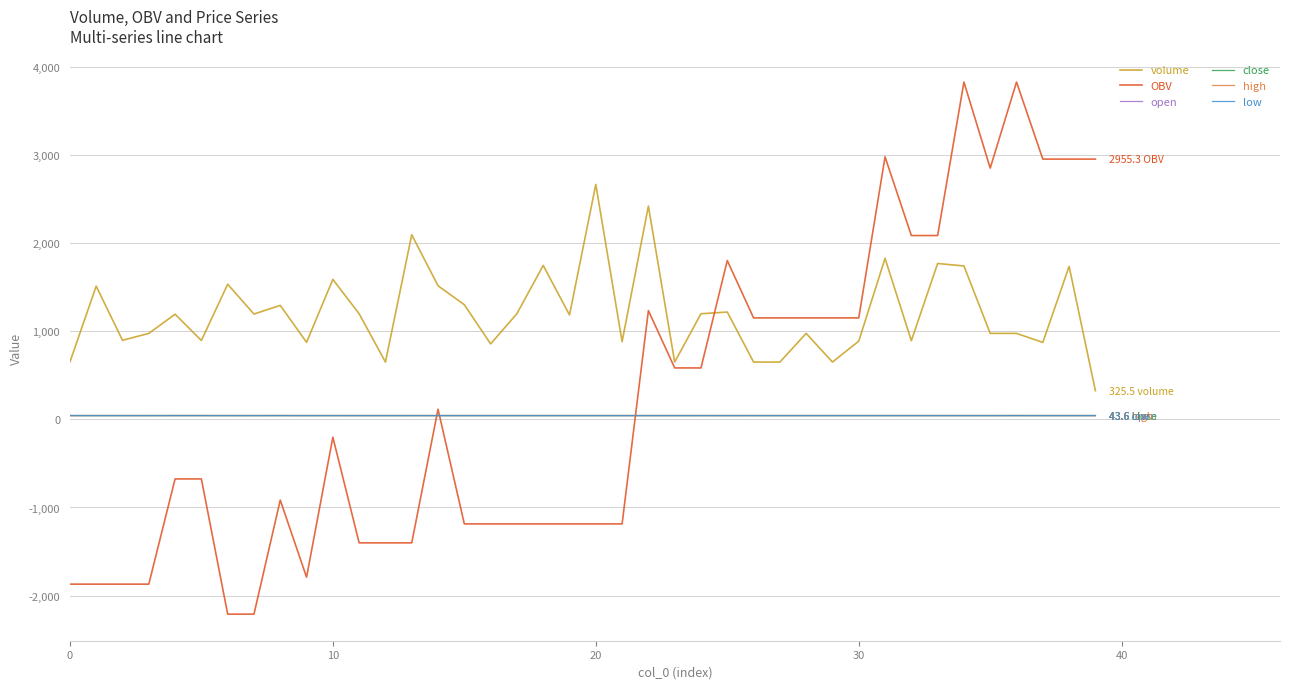

What is the greatest value displayed?

3829.4